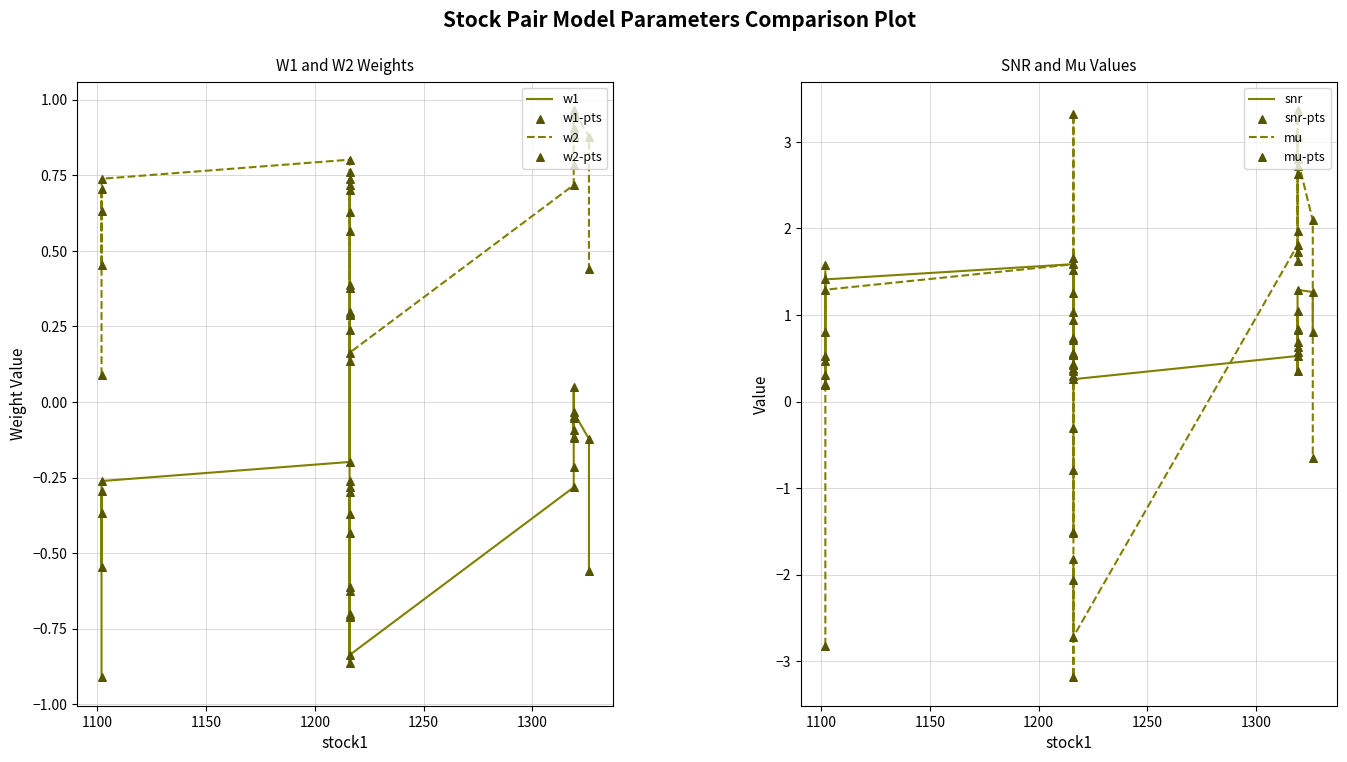

At which category is the sum across all series the highest?

1319